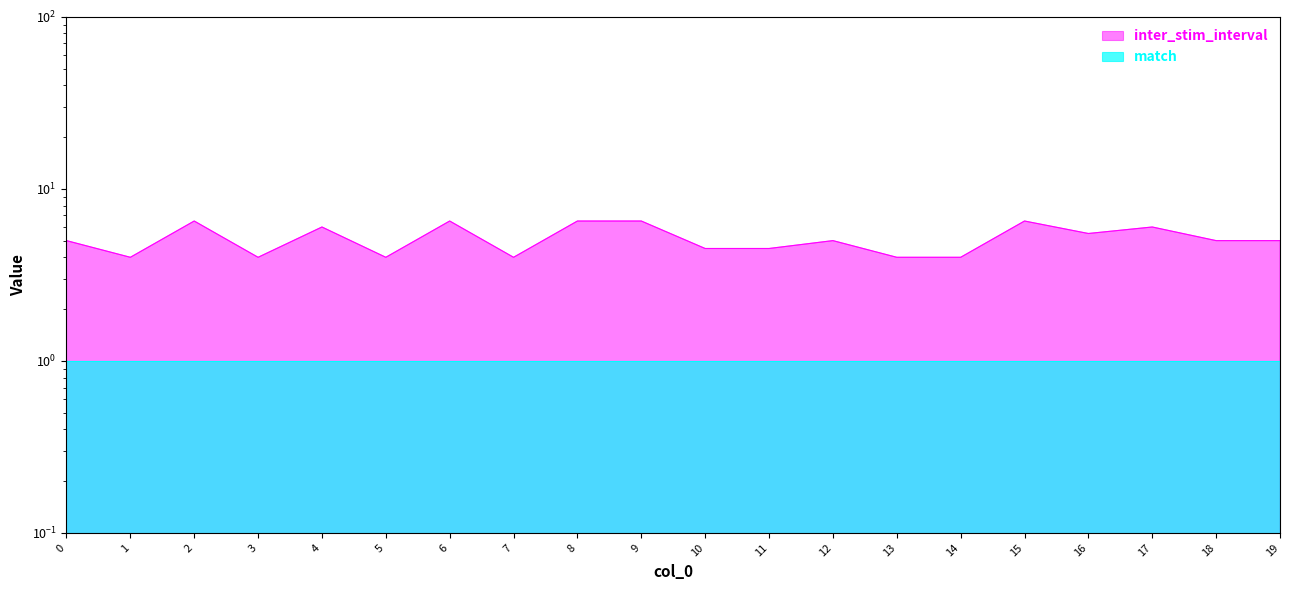

Rank the categories by value from highest to lowest.

2, 6, 8, 9, 15, 4, 17, 16, 0, 12, 18, 19, 10, 11, 1, 3, 5, 7, 13, 14